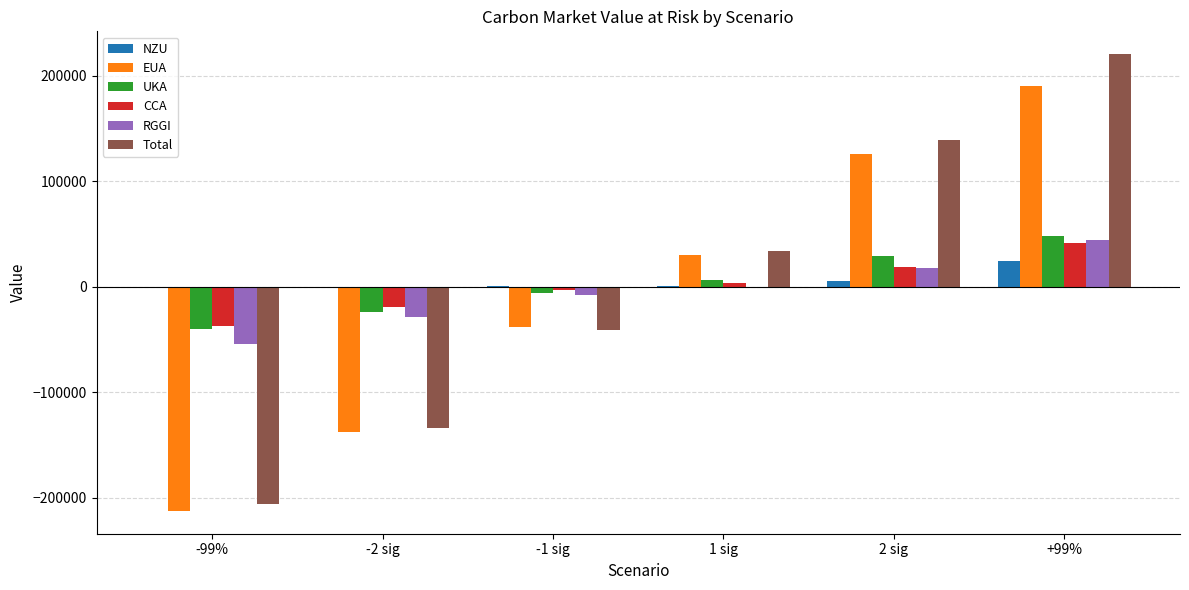

How many distinct data groups are displayed?

6